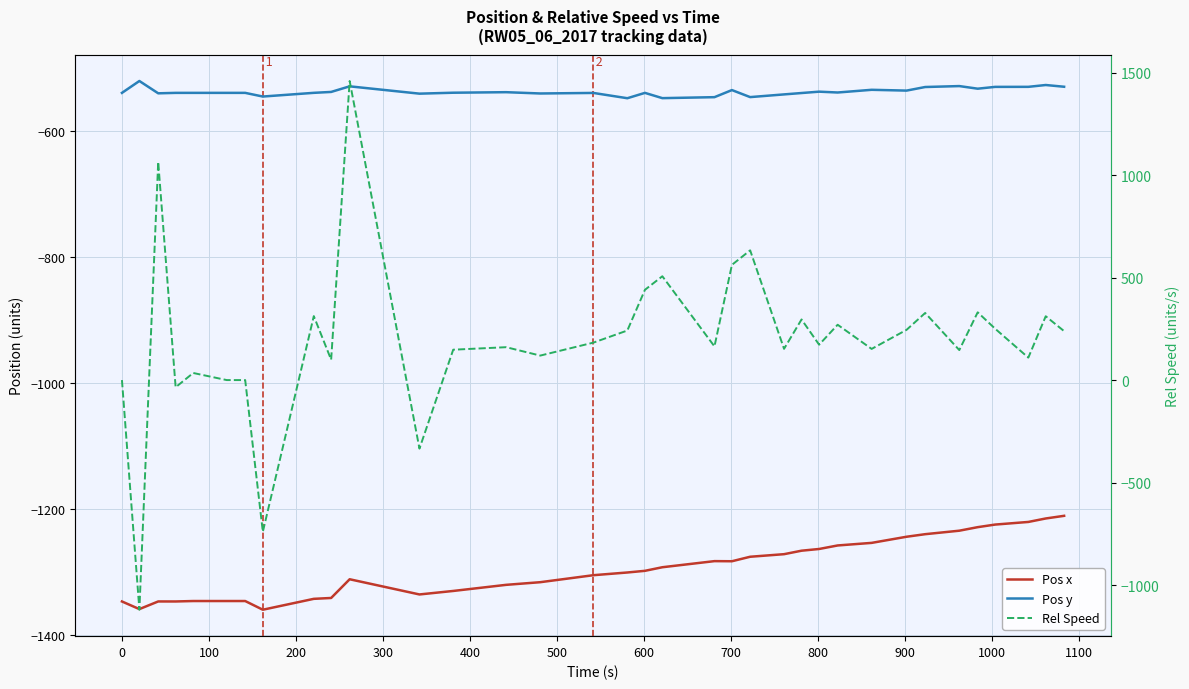

How many data points in Pos x are less than -1298?

18